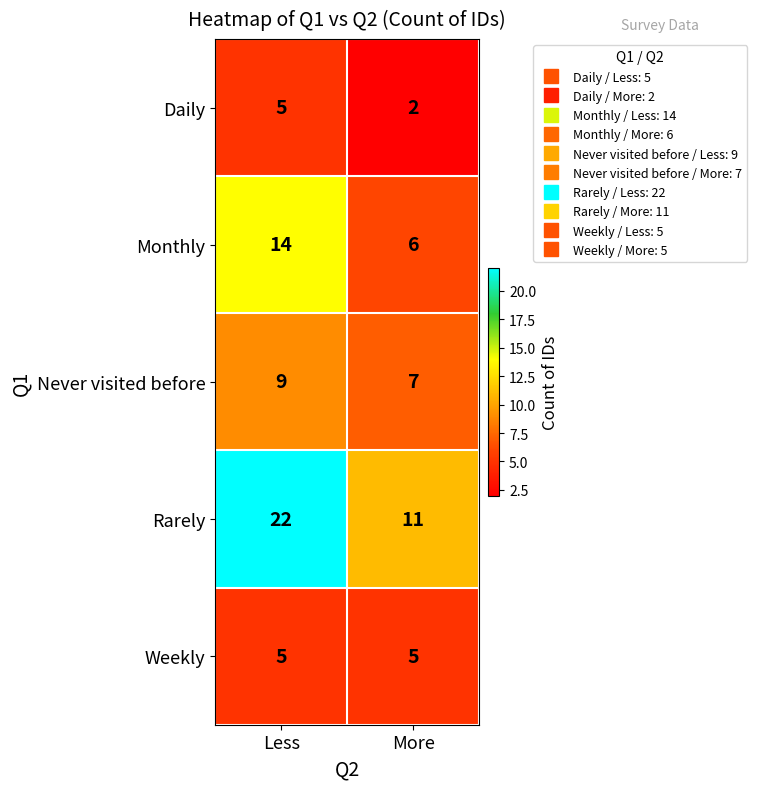

At how many categories does at least one series exceed 2?

2